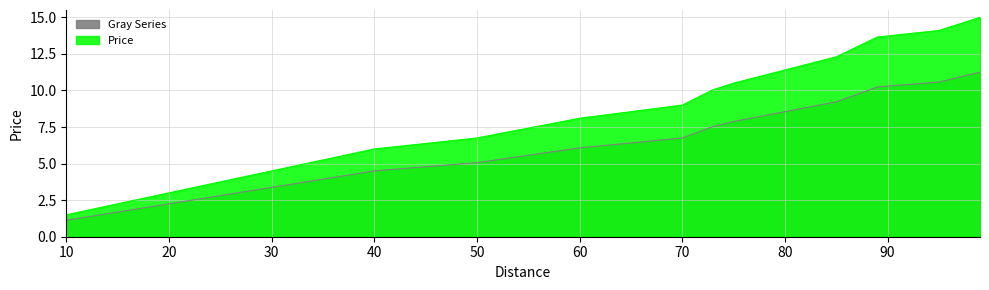

What is the difference between the maximum and second lowest values?

9.0